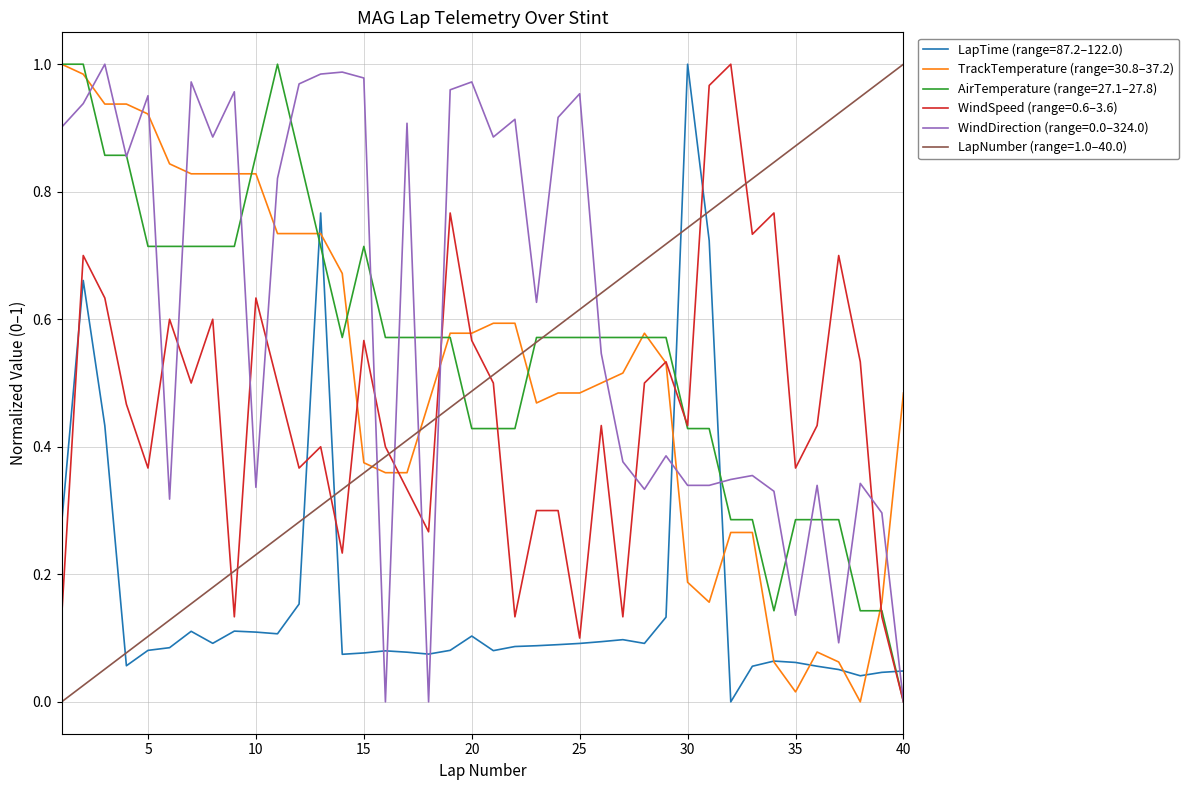

Is this an area chart (filled region under the line)?

No